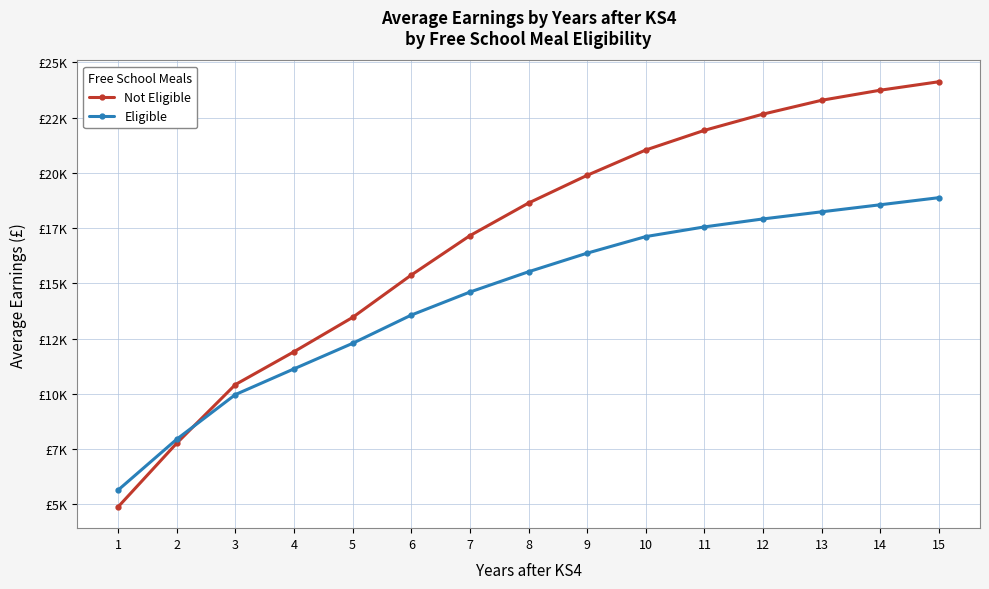

Which category has the lowest value across all series?

1